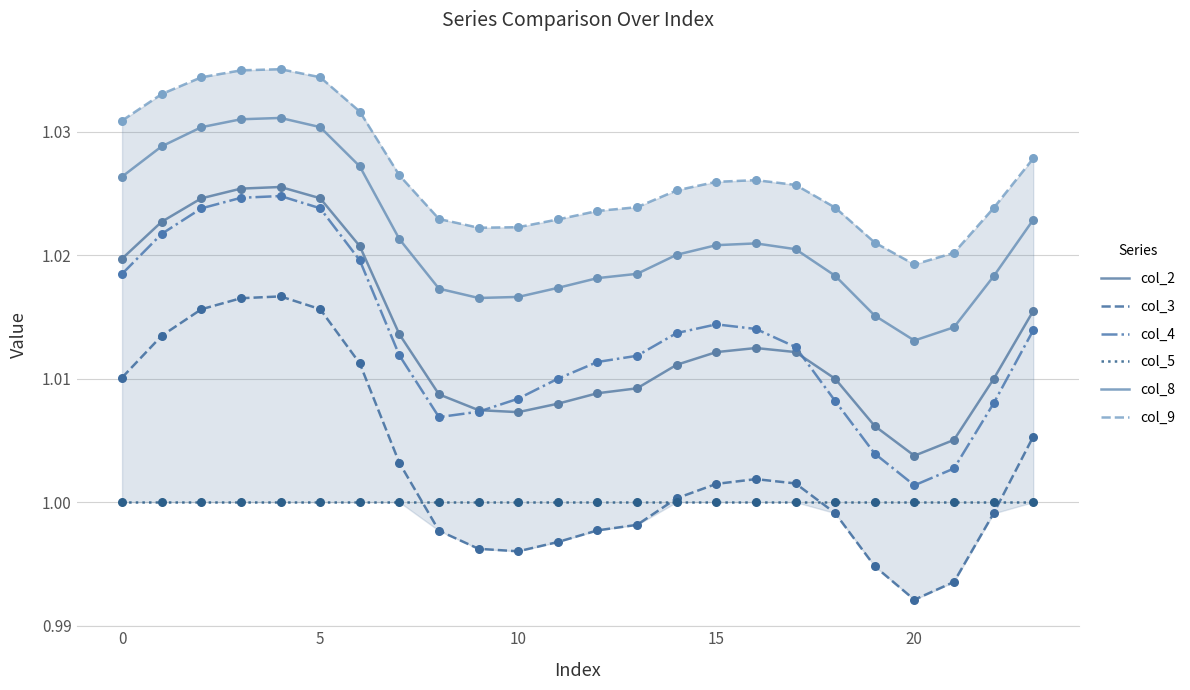

Which series contains the highest Y value?

col_9